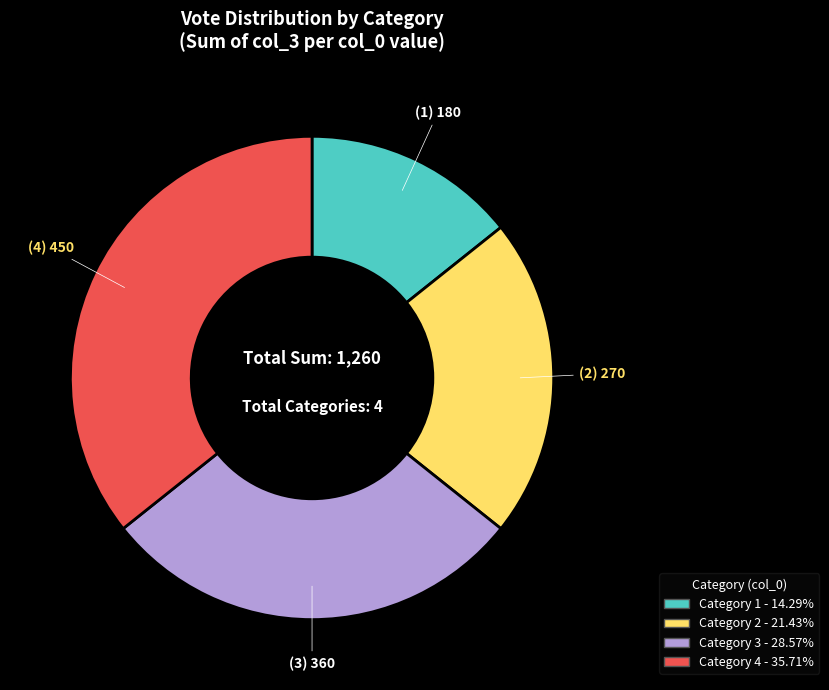

Is there any slice that represents more than half of the pie?

No